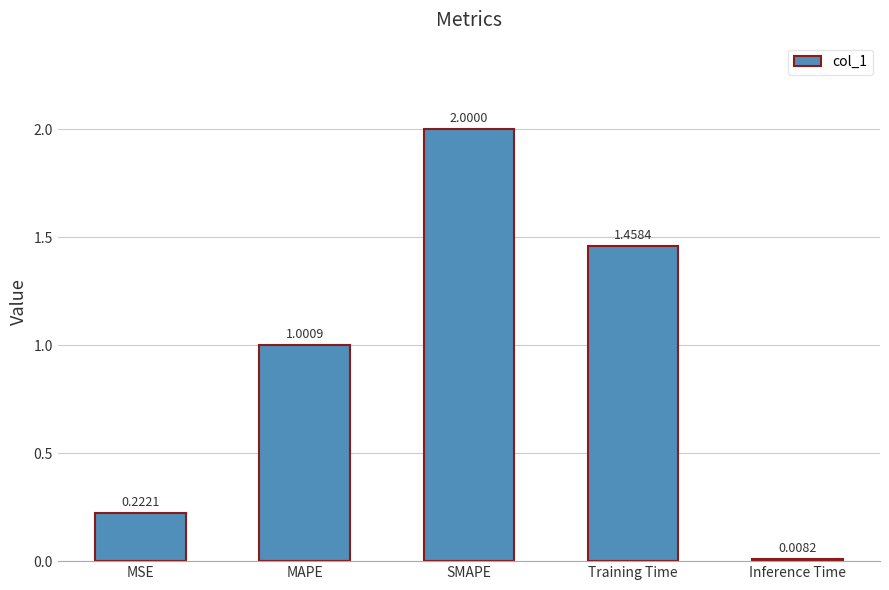

Read the value at SMAPE.

2.0